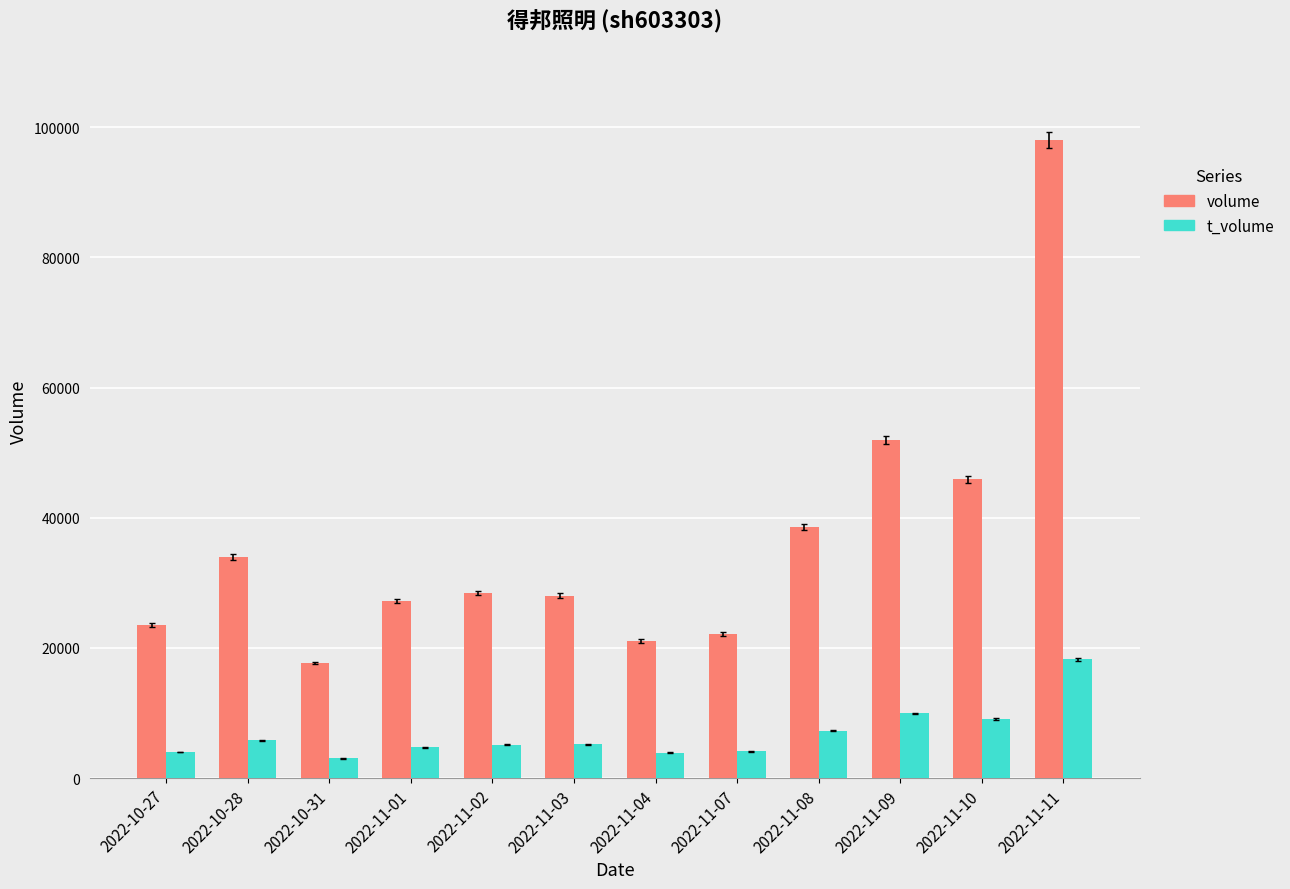

What is the label of the 7th bar from the left?

2022-11-04